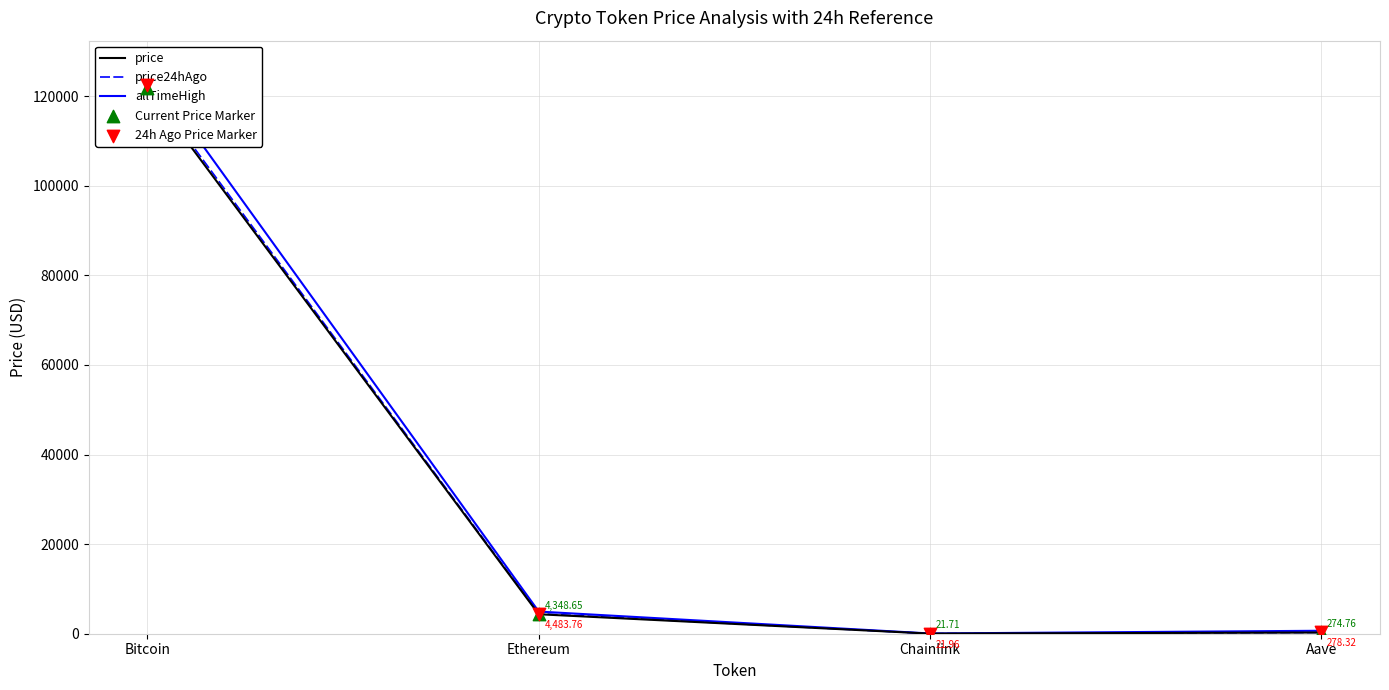

At how many categories does at least one series exceed 104892?

1